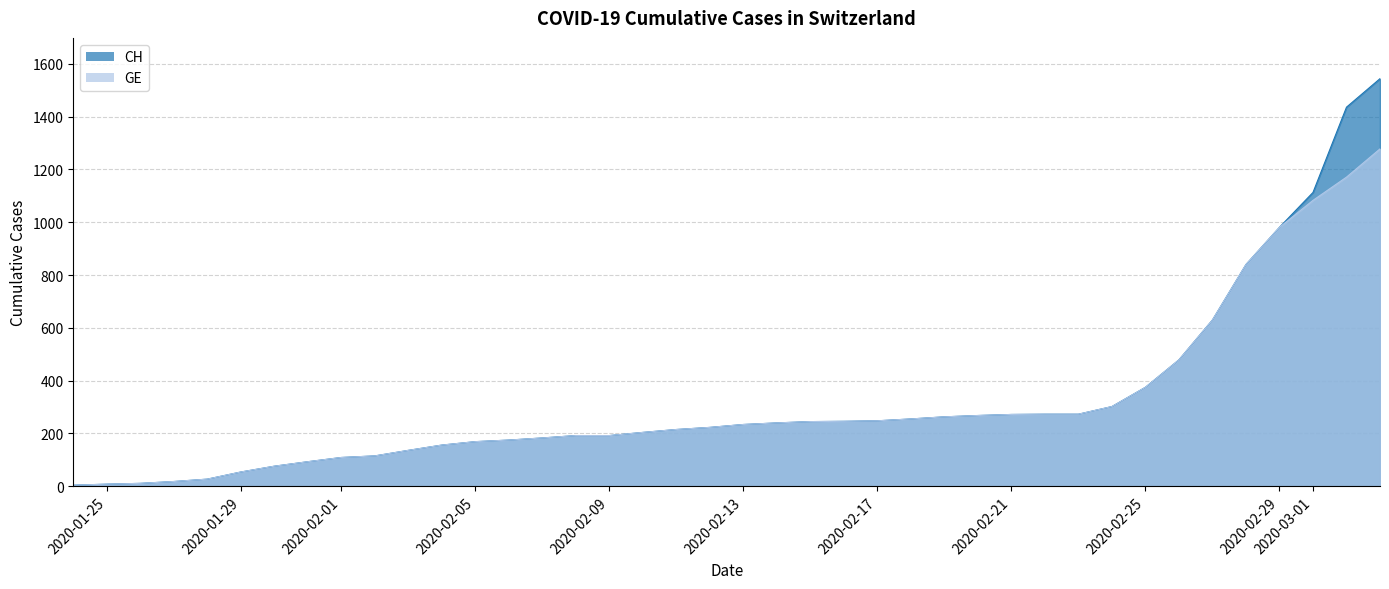

What is the lowest value of the GE series?

4